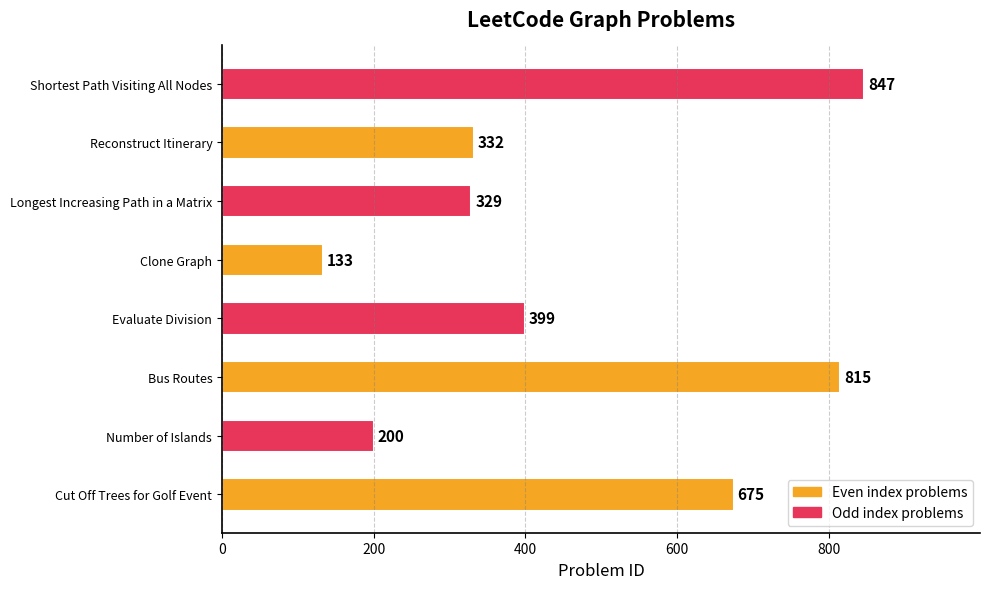

Rank the categories by value from lowest to highest.

Clone Graph, Number of Islands, Longest Increasing Path in a Matrix, Reconstruct Itinerary, Evaluate Division, Cut Off Trees for Golf Event, Bus Routes, Shortest Path Visiting All Nodes